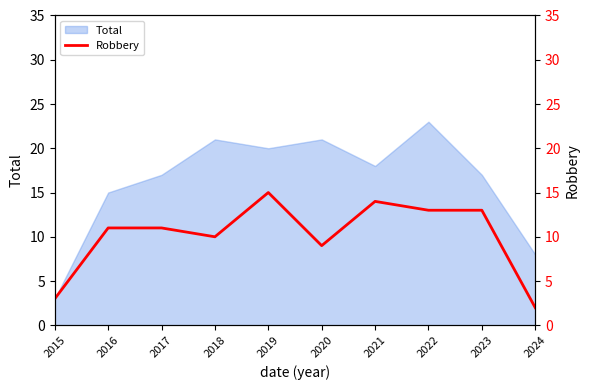

What is the minimum value shown in the chart?

2